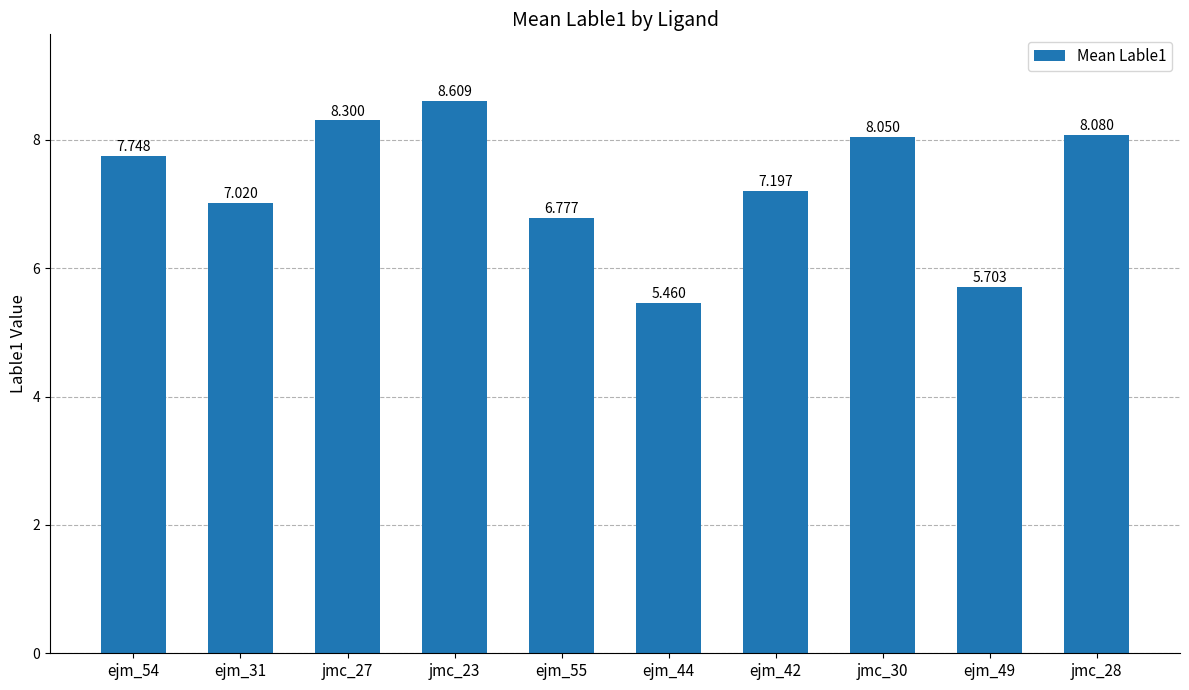

What is the label of the 3rd bar from the right?

jmc_30